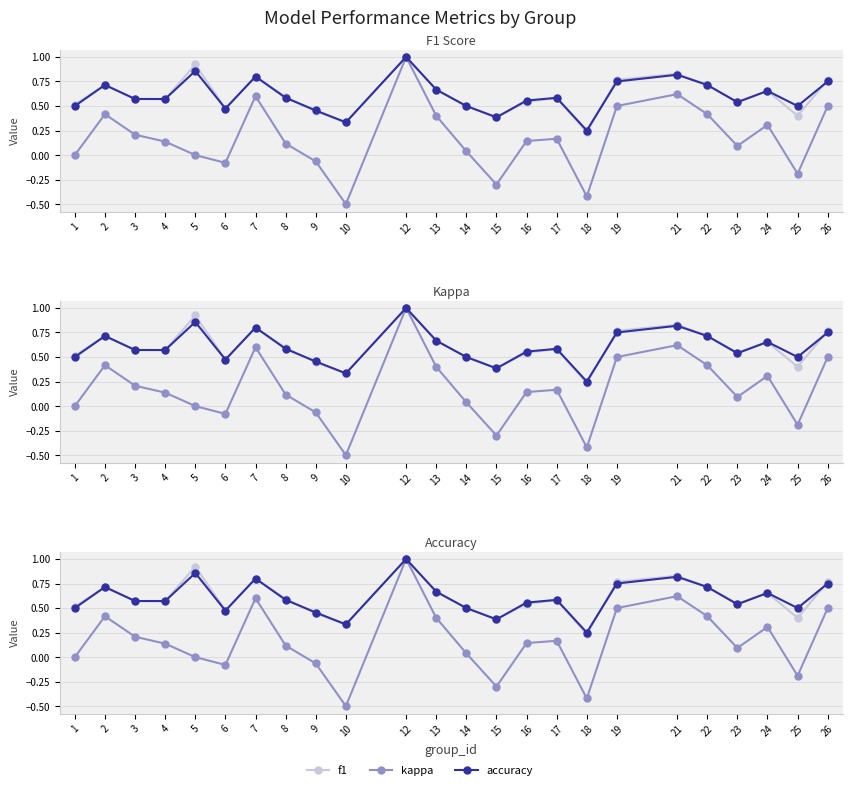

What is the value of the f1 point at the 18th from the left?

0.8